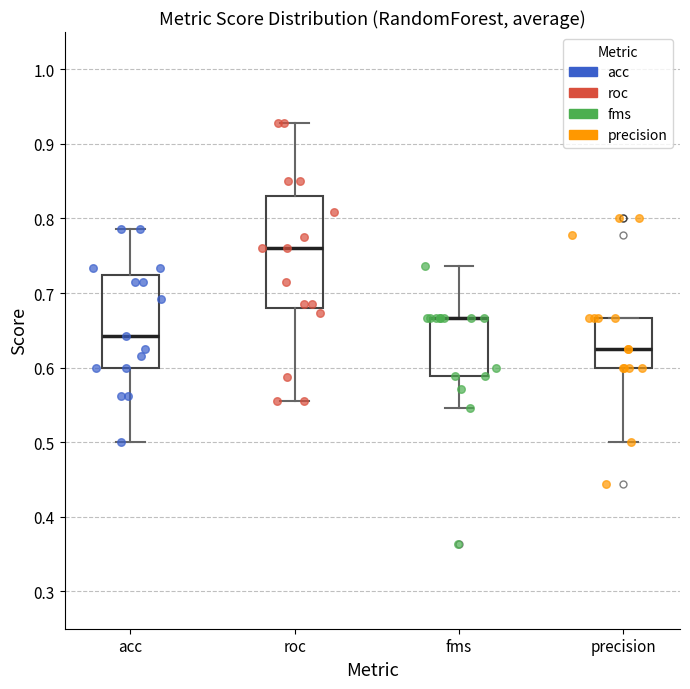

Which box is the tallest, from its lower edge to its upper edge?

roc